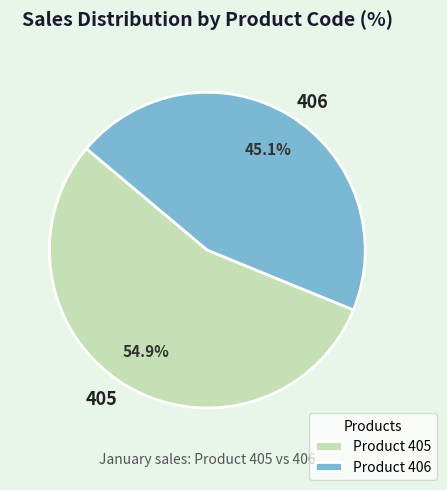

To the nearest percent, what is the difference between the 405 and 406 slice percentages?

10%